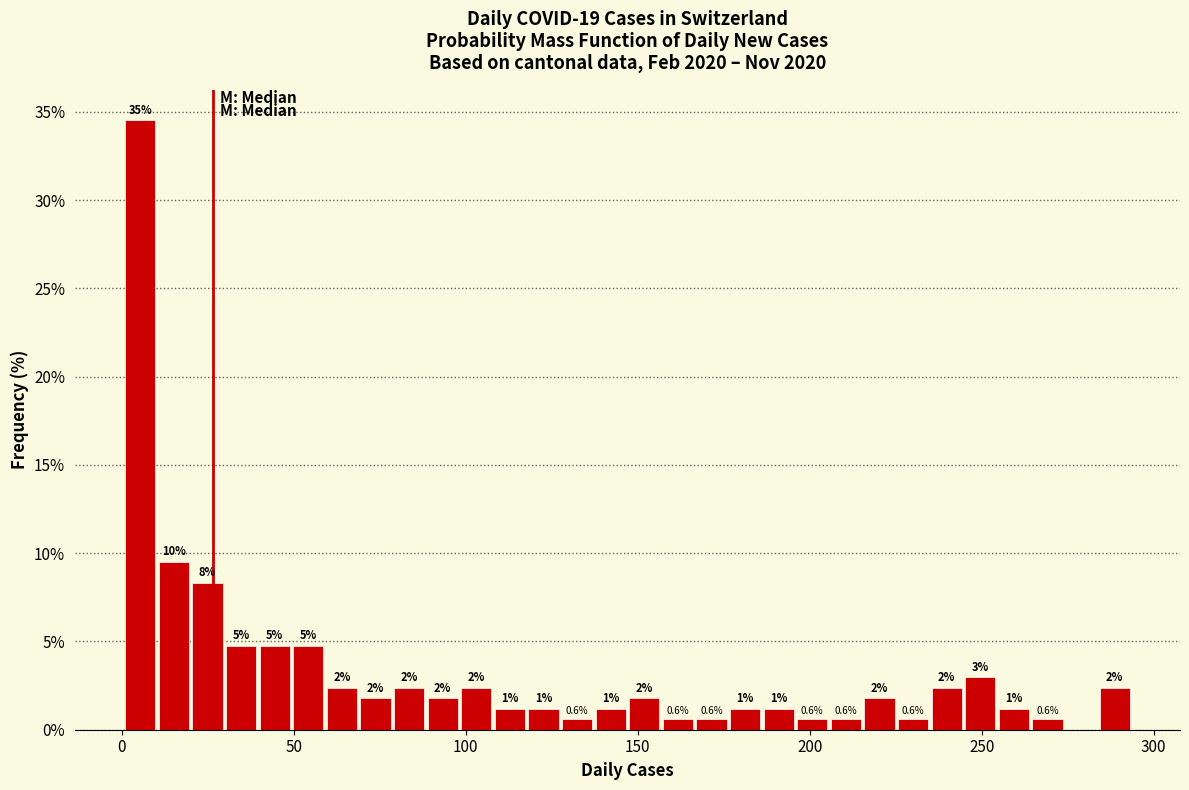

Around what value on the x-axis is the tallest bar? Give the approximate position of its centre, as read against the axis.

5